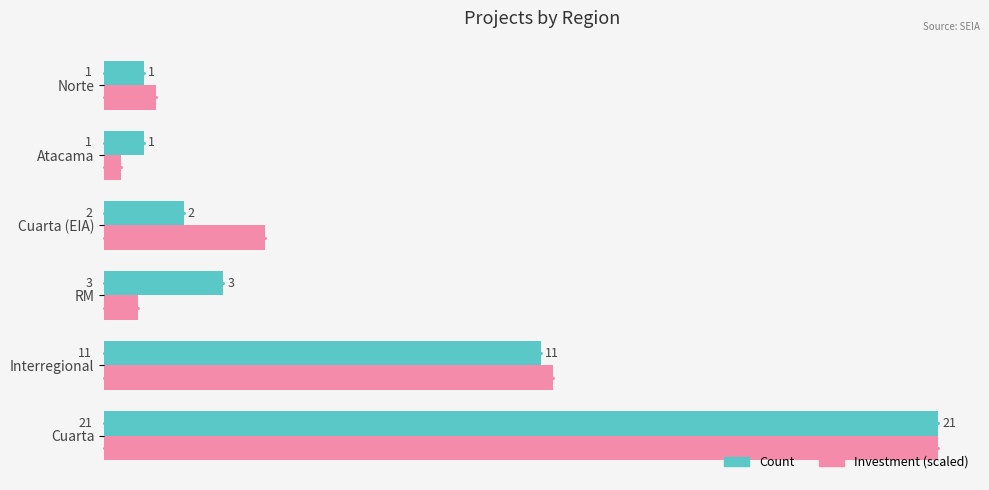

Is it true that Investment (scaled) equals 12.6 at Cuarta?

False